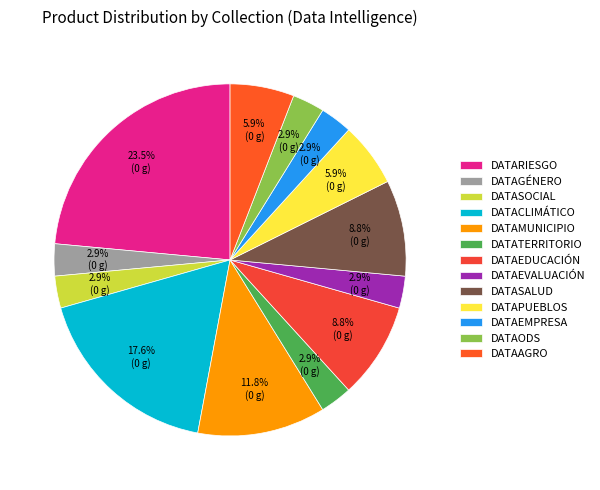

How many slices are in this pie chart?

13